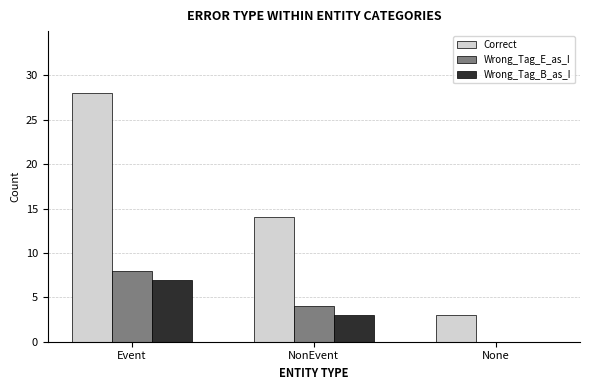

At which label is Correct closest to 15?

NonEvent